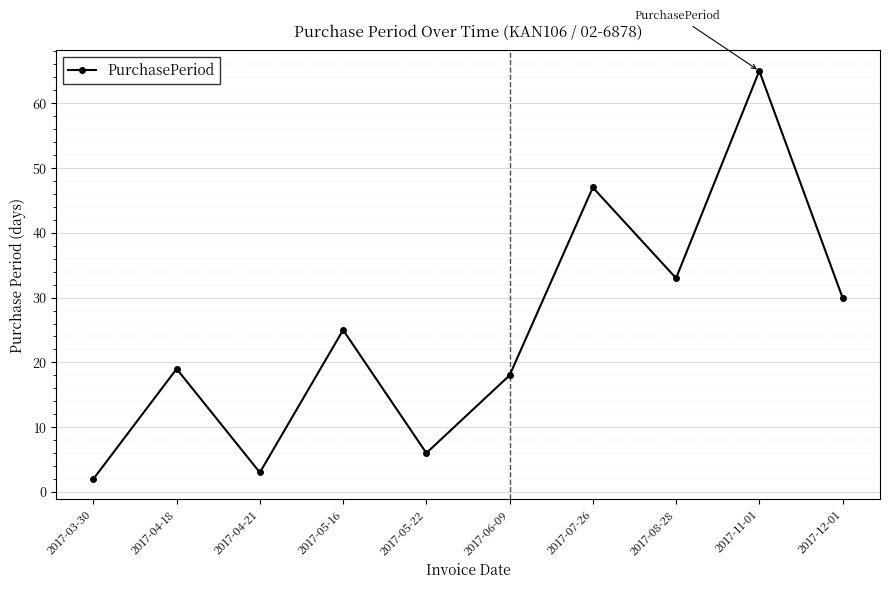

Reading right to left, extract all data points from this chart.

30	65	33	47	18	6	25	3	19	2